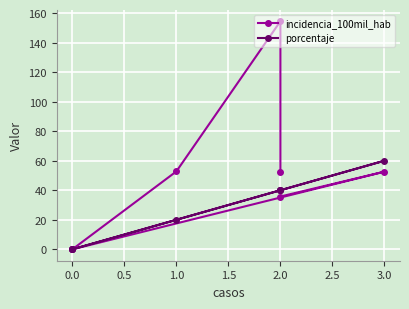

Is this an area chart (filled region under the line)?

No